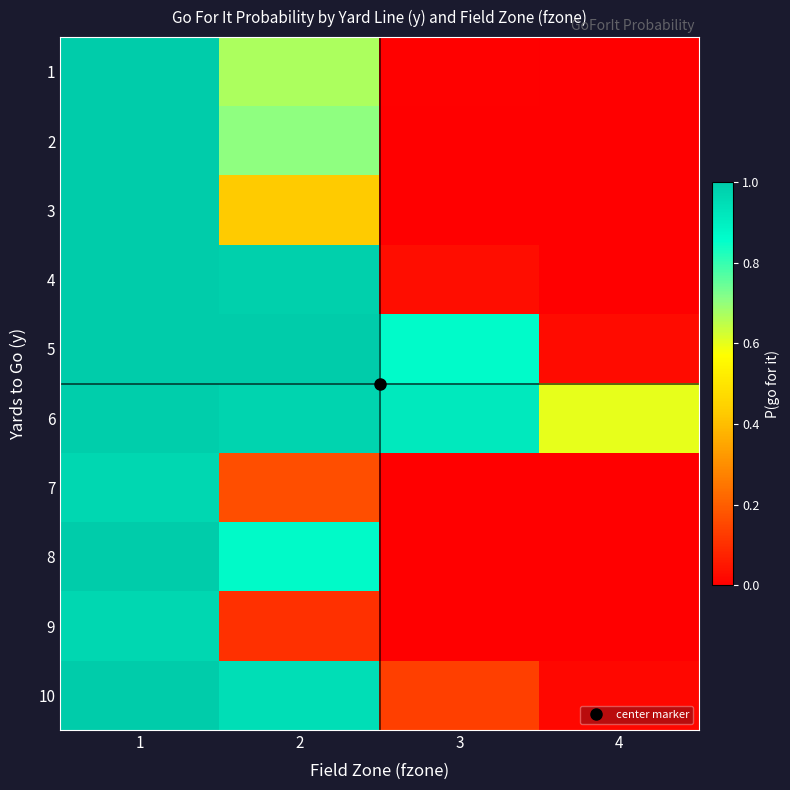

At 3, list the series in order from largest to smallest.

6, 5, 10, 4, 1, 8, 2, 3, 9, 7